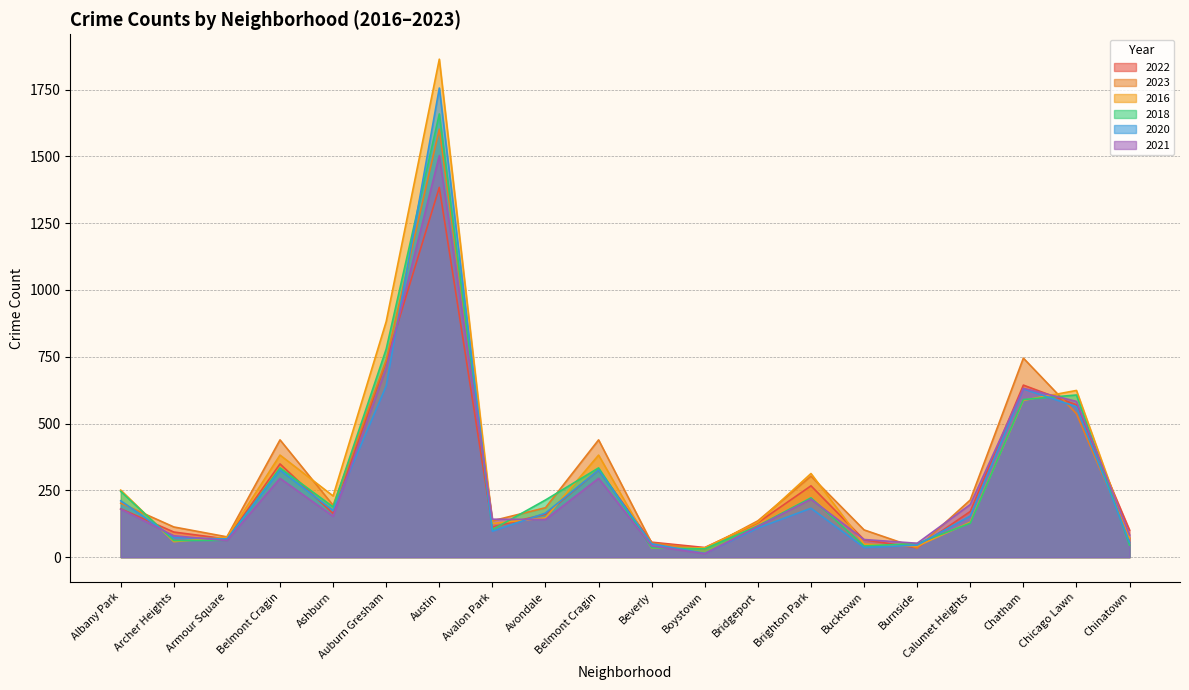

At Beverly, list the series in order from largest to smallest.

2022, 2023, 2020, 2021, 2018, 2016